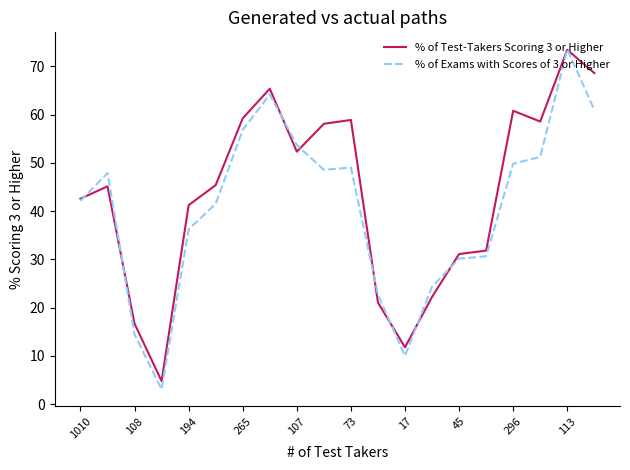

Which series has the widest spread of values?

% of Exams with Scores of 3 or Higher